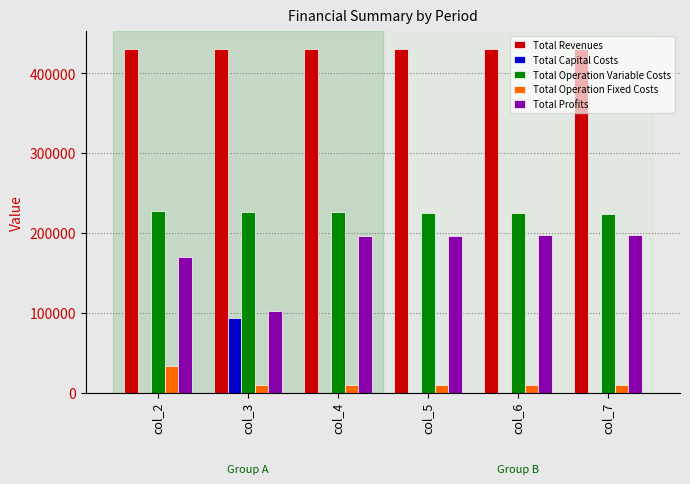

What is the total value across all series at col_5?

861969.9